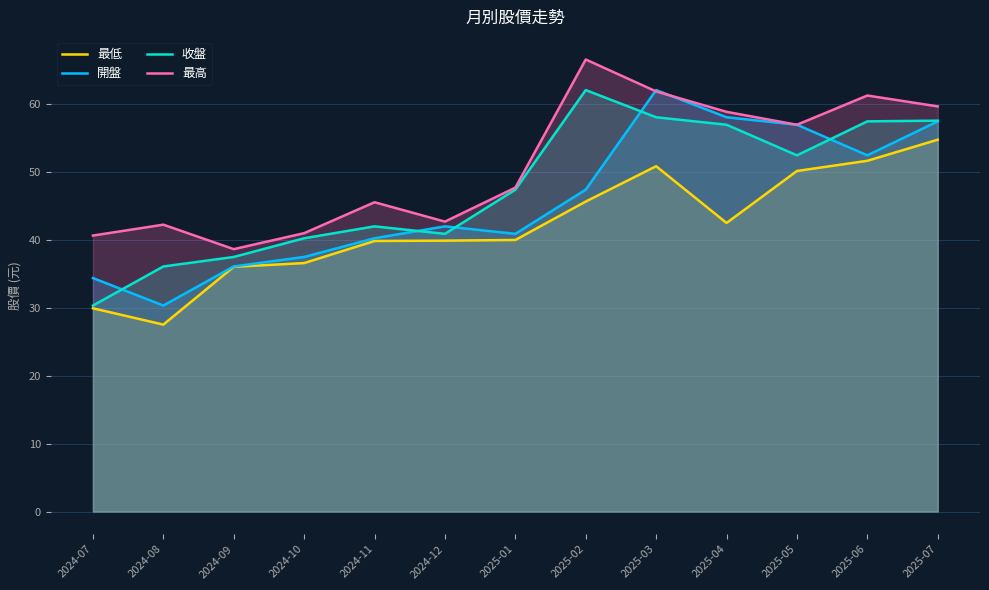

Reading left to right, what are all the values shown in this chart?

最低: 2024-07=29.9	2024-08=27.5	2024-09=36.0	2024-10=36.5	2024-11=39.8	2024-12=39.9	2025-01=40.0	2025-02=45.6	2025-03=50.8	2025-04=42.5	2025-05=50.1	2025-06=51.6	2025-07=54.7
開盤: 2024-07=34.4	2024-08=30.3	2024-09=36.0	2024-10=37.5	2024-11=40.2	2024-12=42.0	2025-01=40.9	2025-02=47.4	2025-03=62.0	2025-04=58.0	2025-05=56.9	2025-06=52.4	2025-07=57.4
收盤: 2024-07=30.3	2024-08=36.0	2024-09=37.5	2024-10=40.2	2024-11=42.0	2024-12=40.9	2025-01=47.4	2025-02=62.0	2025-03=58.0	2025-04=56.9	2025-05=52.4	2025-06=57.4	2025-07=57.5
最高: 2024-07=40.6	2024-08=42.2	2024-09=38.6	2024-10=41.0	2024-11=45.5	2024-12=42.6	2025-01=47.6	2025-02=66.5	2025-03=61.8	2025-04=58.8	2025-05=56.9	2025-06=61.2	2025-07=59.6